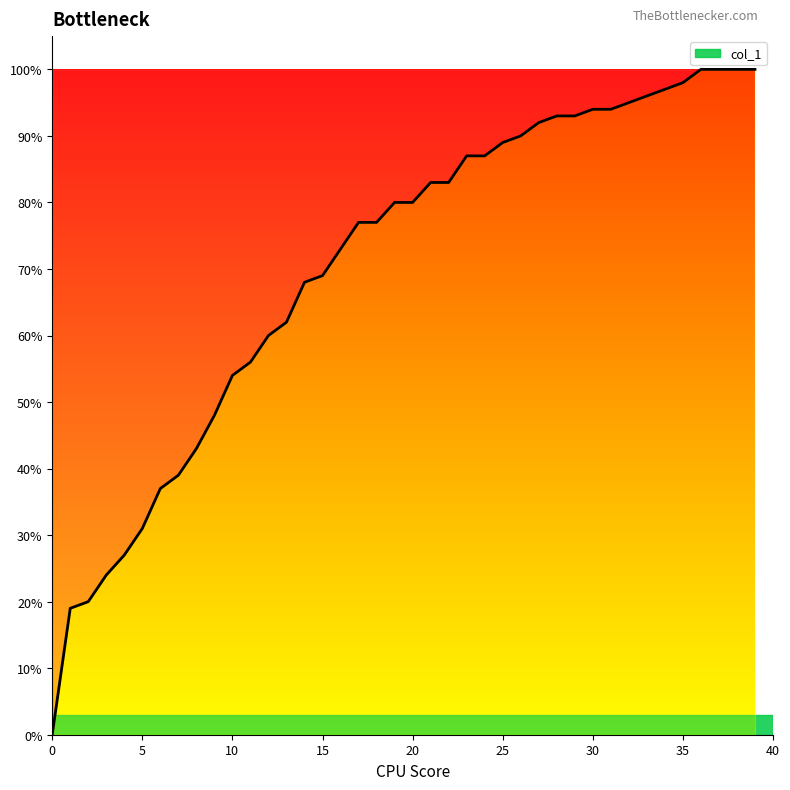

Does the chart have visible grid lines?

No